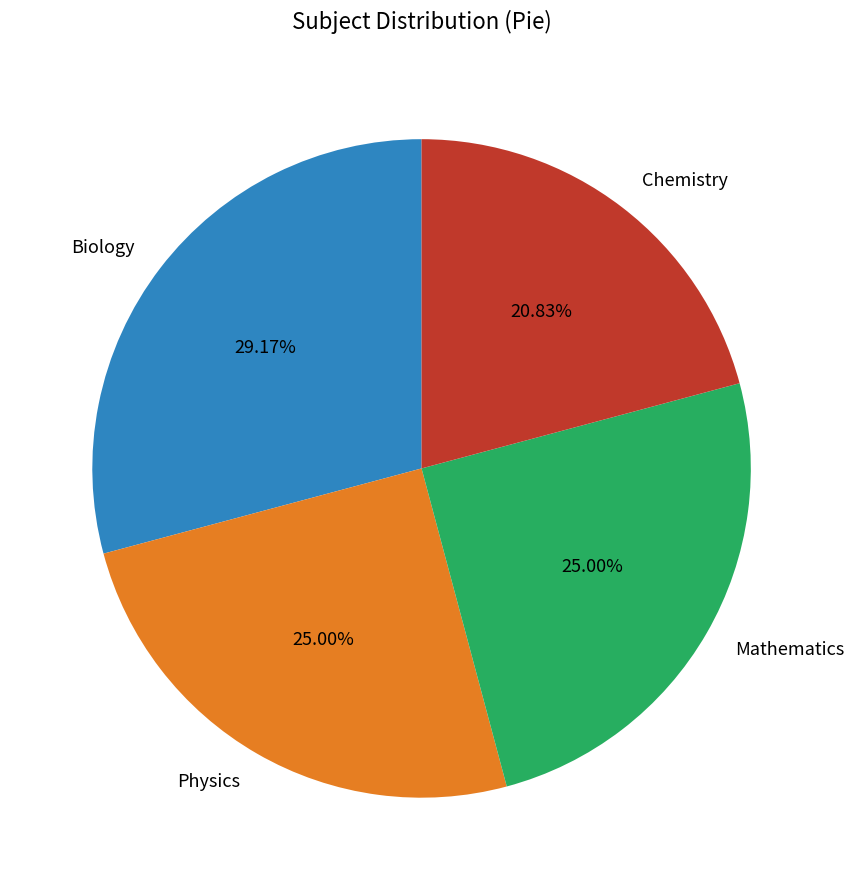

Approximately how many times larger is the value at Physics compared to Mathematics?

1.0